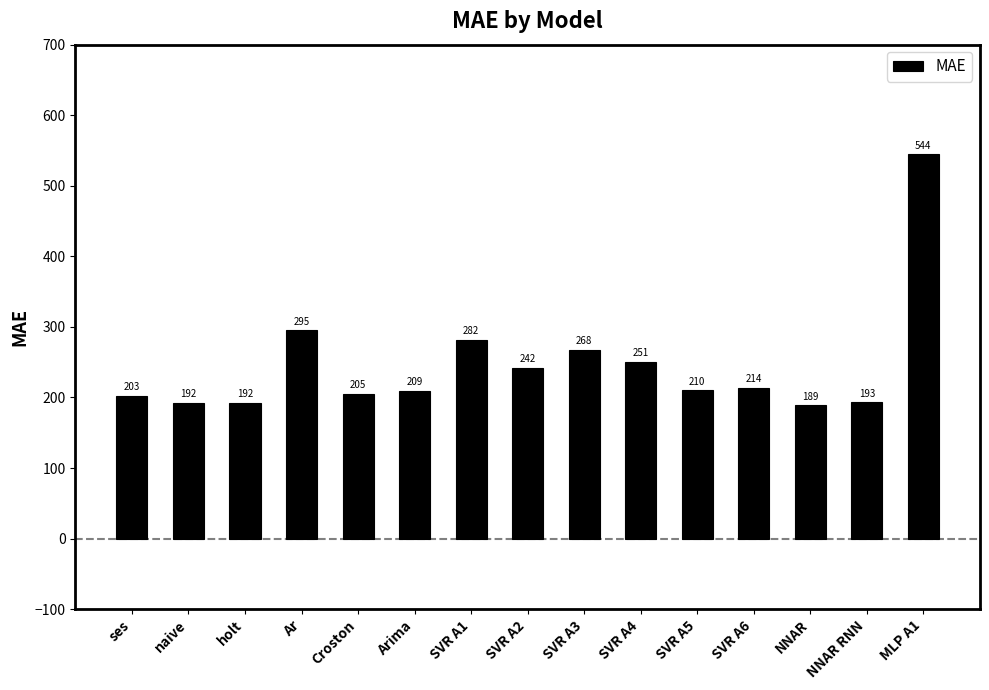

What is the maximum value shown in the chart?

544.5